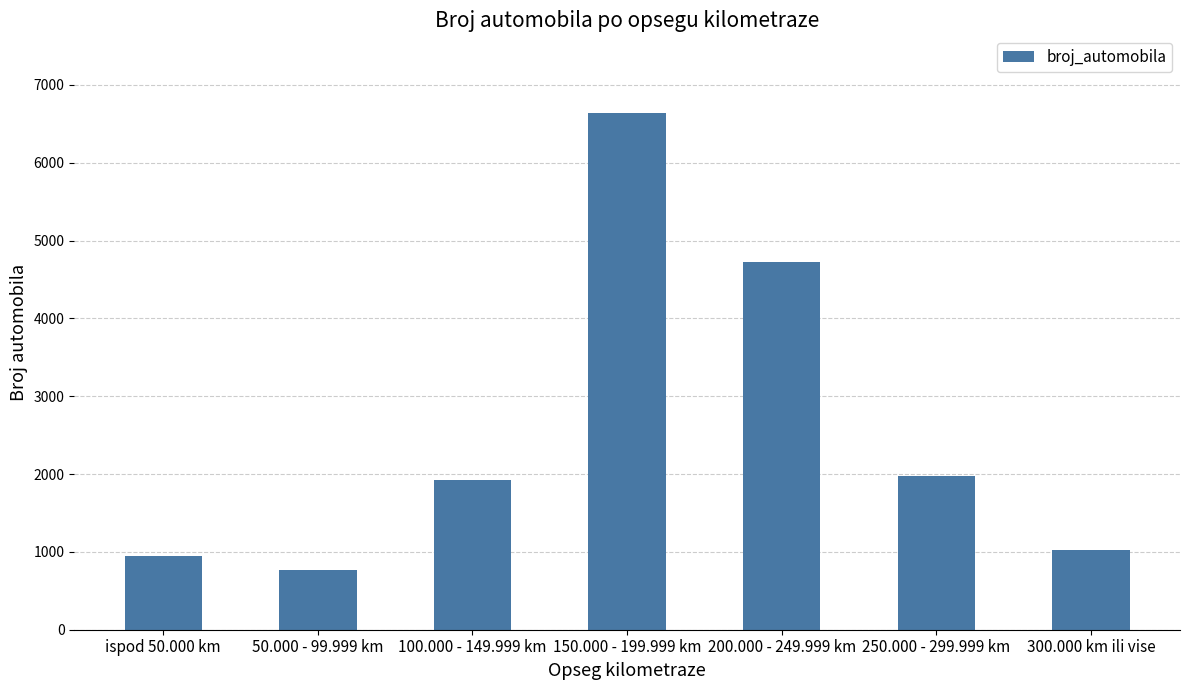

What is the change in value from 150.000 - 199.999 km to 200.000 - 249.999 km?

-1917